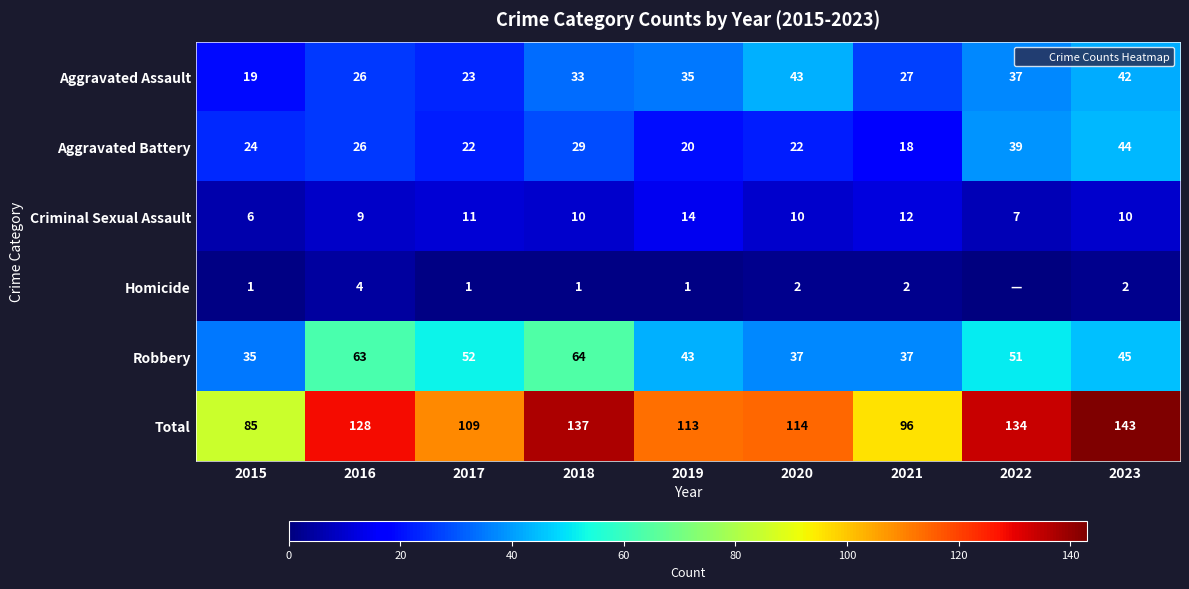

What is the total value across all series at 2021?

192